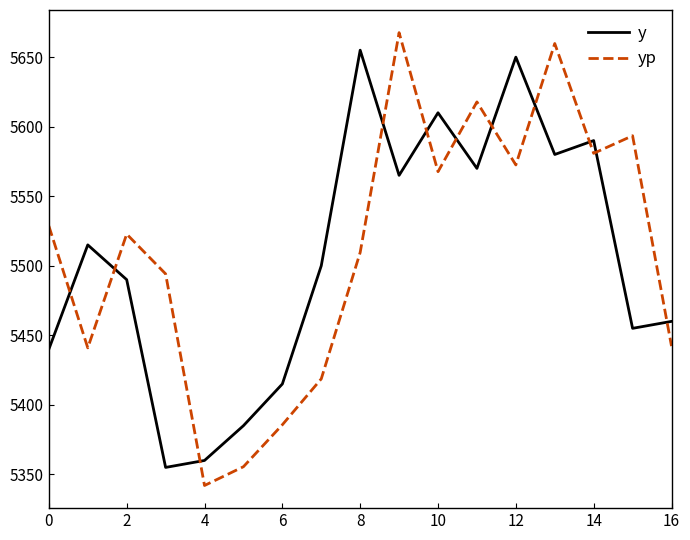

What is the difference between the maximum and minimum values in the y series?

300.0